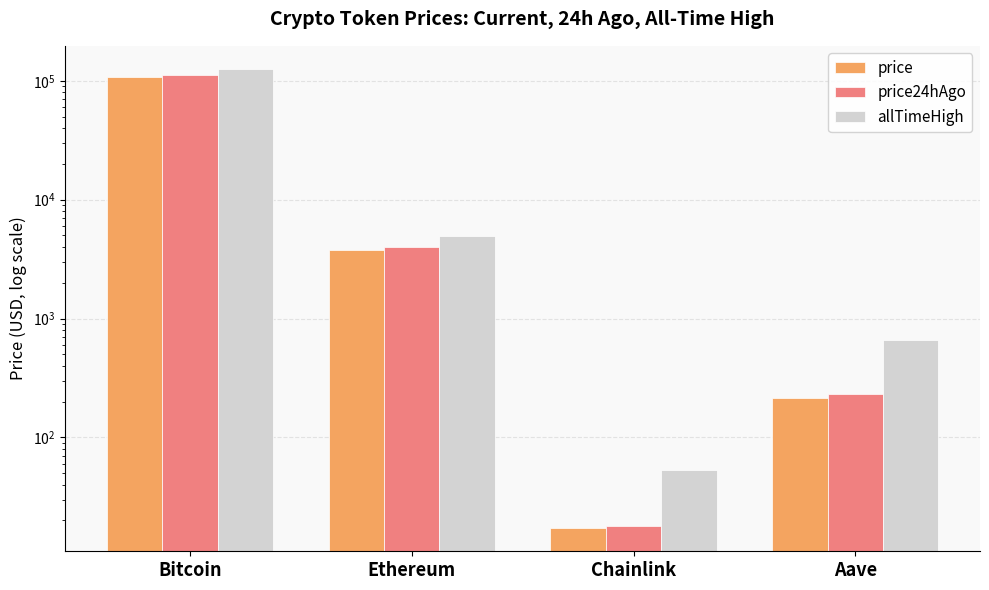

What is the total value across all series at Chainlink?

88.0